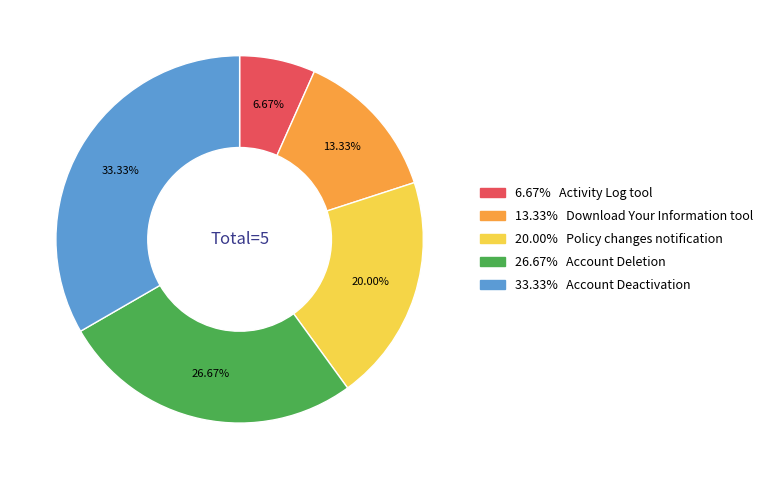

Does any single category account for the majority?

No